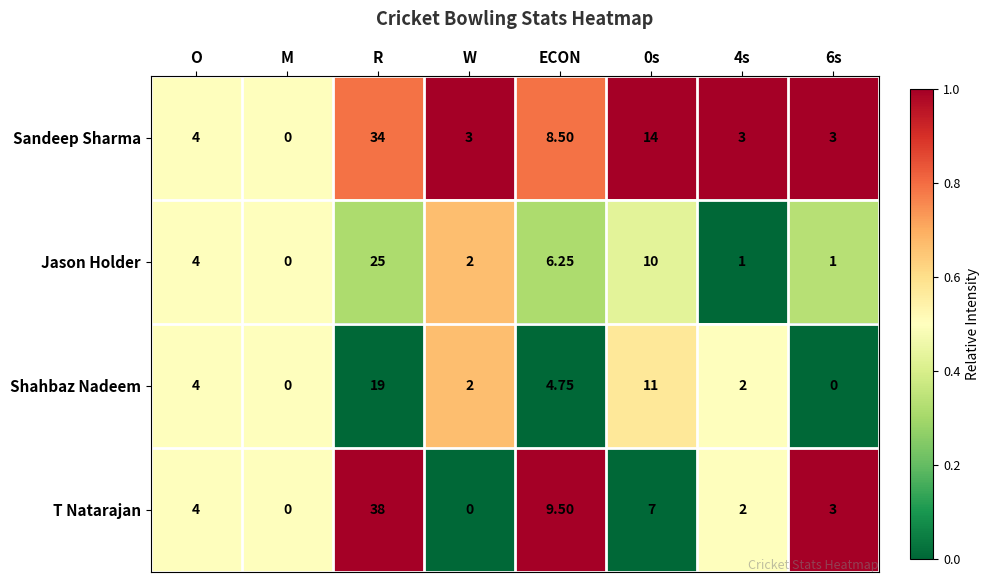

What is the total value across all series at 4s?

8.0